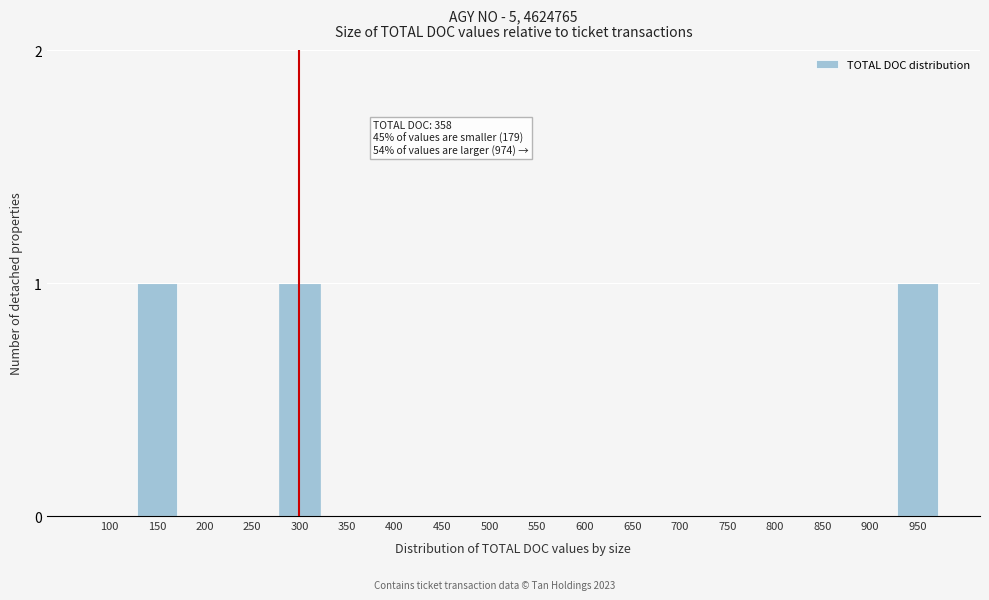

Reading left to right, what are all the values shown in this chart?

100=0	150=1	200=0	250=0	300=1	350=0	400=0	450=0	500=0	550=0	600=0	650=0	700=0	750=0	800=0	850=0	900=0	950=1